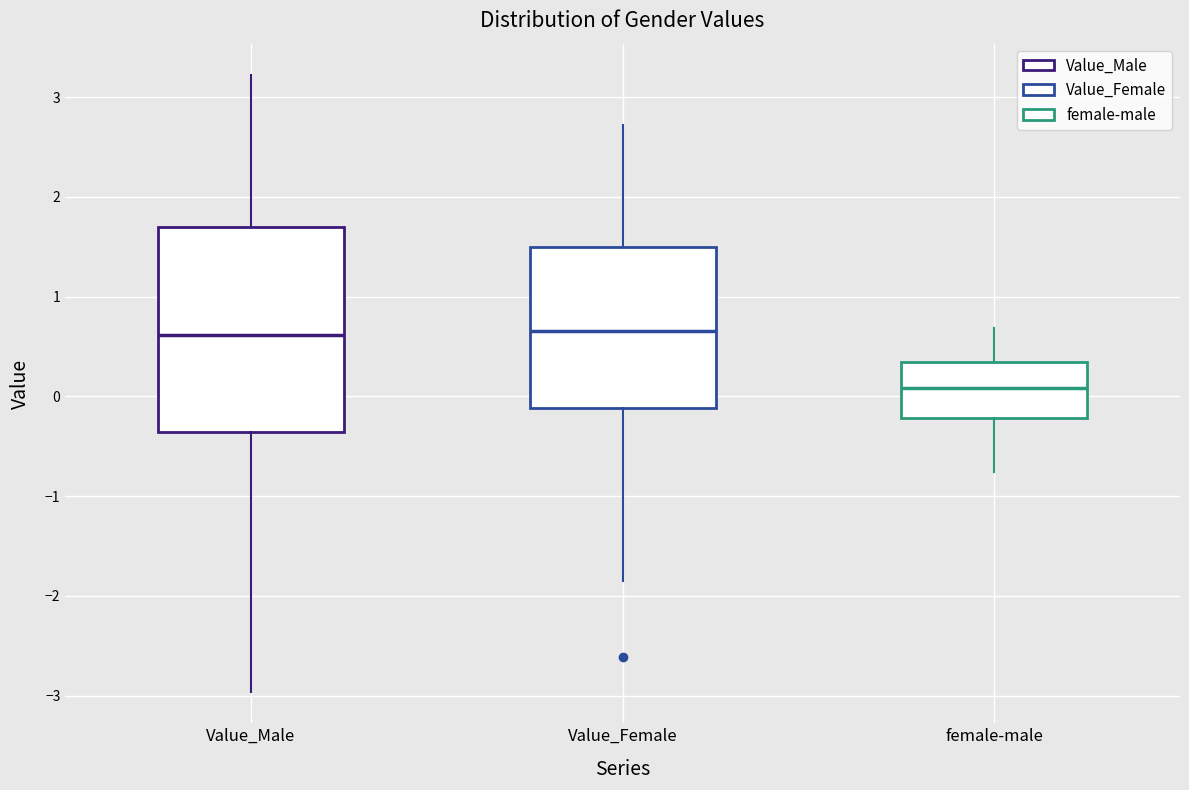

Reading left to right, transcribe this box plot: for each box, give where its median line is, the range the box spans, and where its two whiskers end, as read against the y-axis. The values are not printed on the chart, so give them approximately, as read against the axis.

Value_Male: median 0.6, box -0.4 to 1.7, whiskers -3.0 to 3.2
Value_Female: median 0.7, box -0.1 to 1.5, whiskers -1.8 to 2.7
female-male: median 0.1, box -0.2 to 0.3, whiskers -0.8 to 0.7